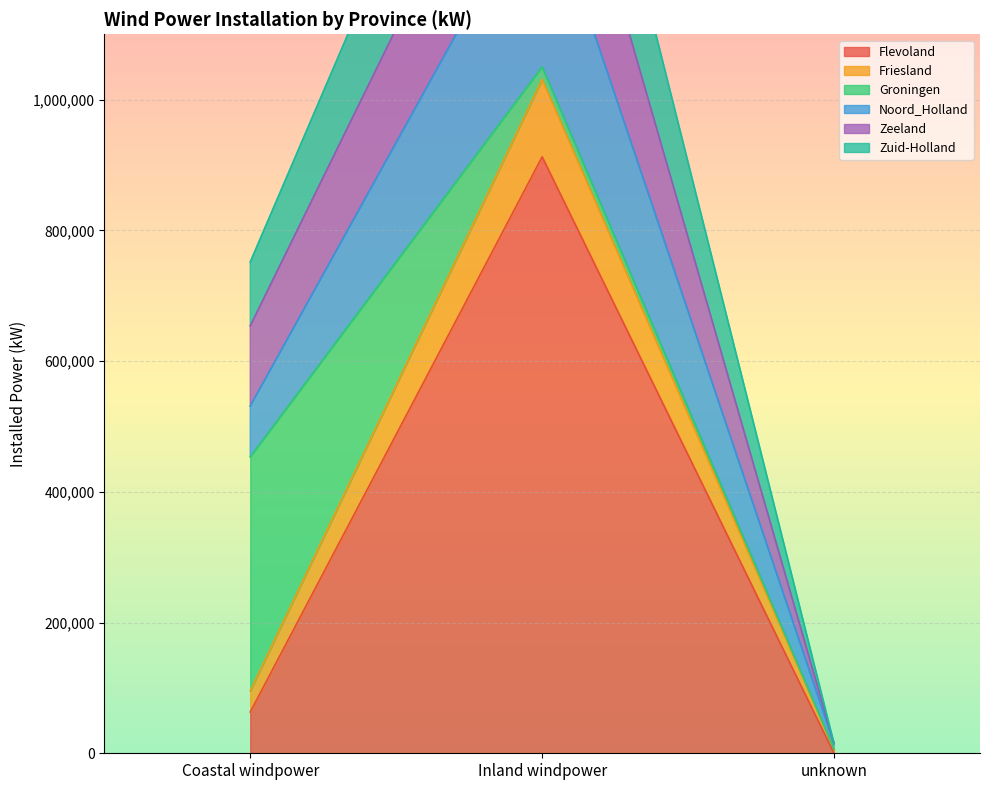

Is it true that Flevoland equals 0 at unknown?

True